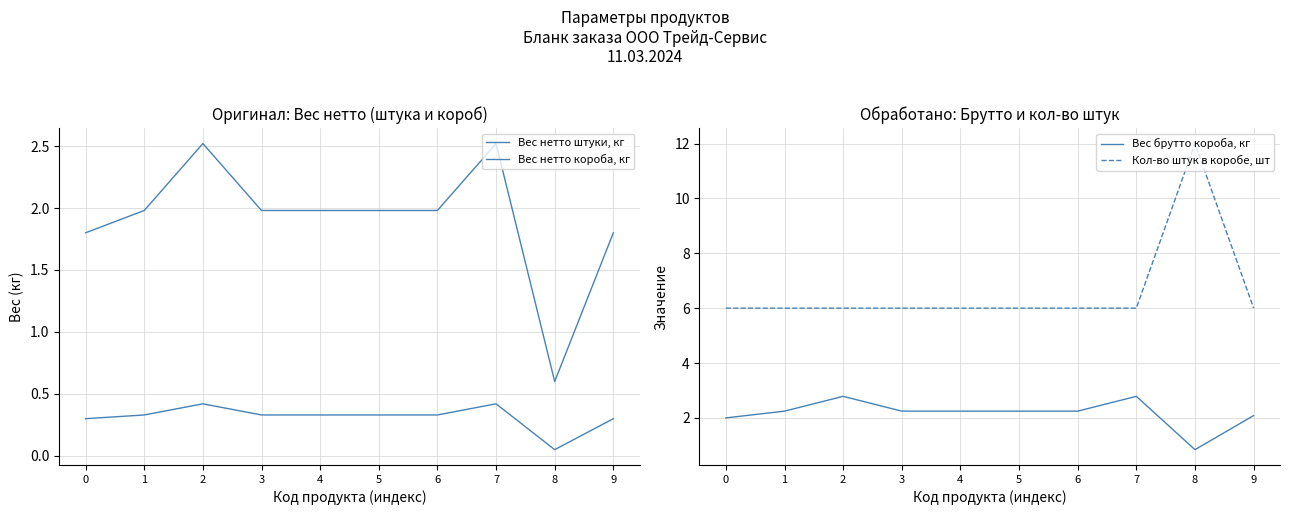

What is the value of the Вес нетто короба, кг point at the 9th from the left?

0.6